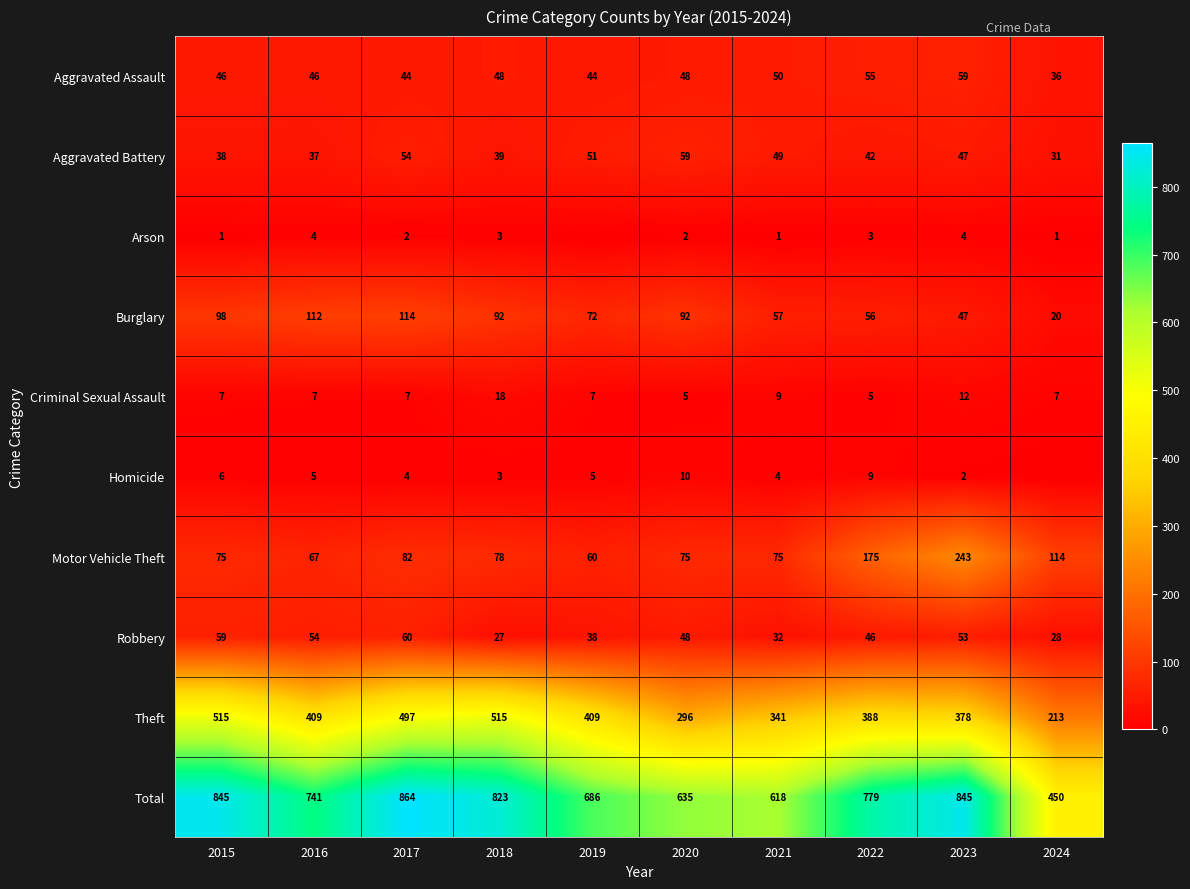

At which category is the sum across all series the highest?

2017